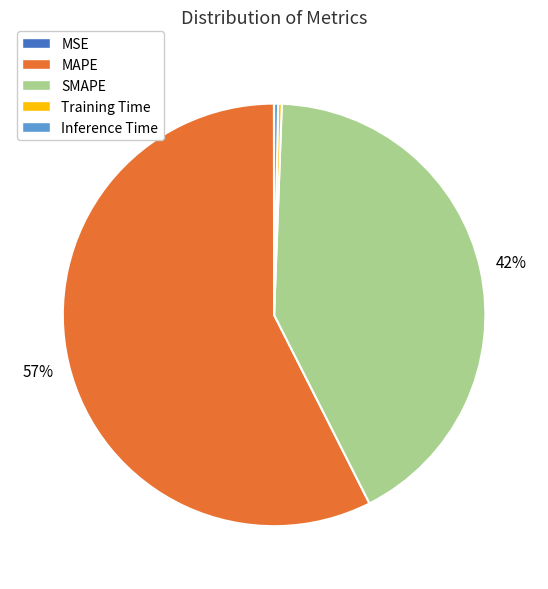

Is the sum of Training Time and SMAPE greater than half?

No